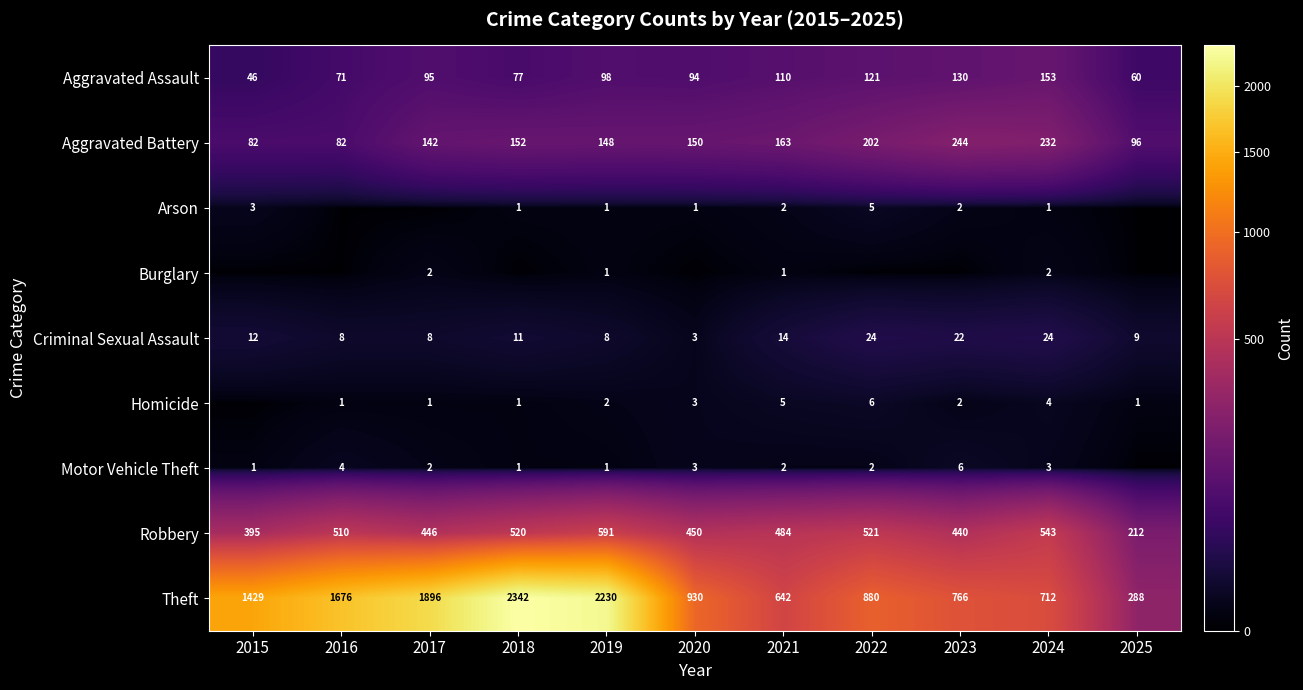

Is the value of Homicide at 2017 greater than the value of Theft at 2020?

No